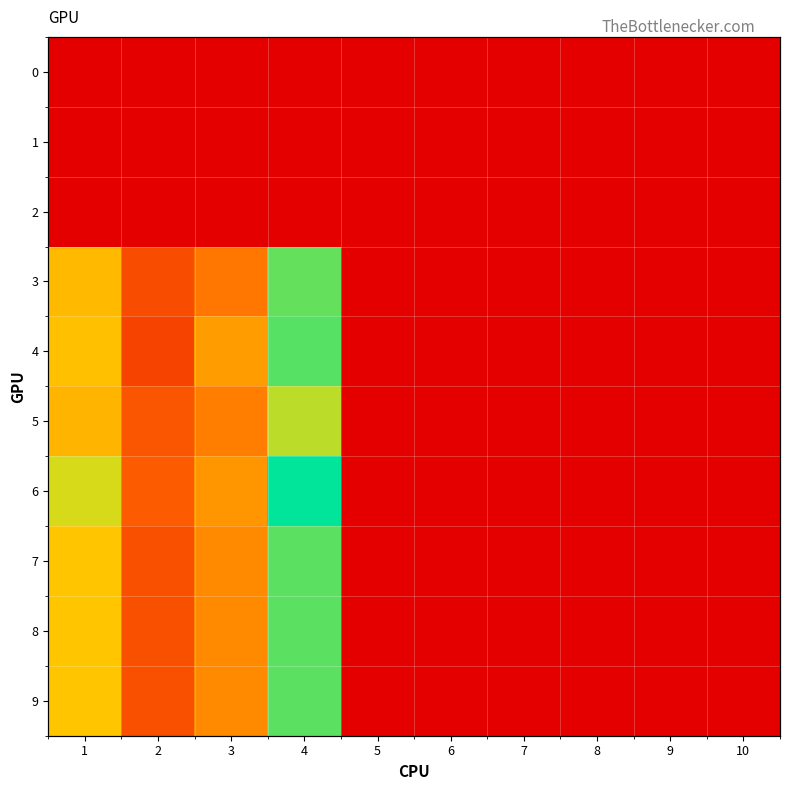

Rank the series by their maximum value, from highest to lowest.

6, 4, 7, 8, 9, 3, 5, 0, 1, 2